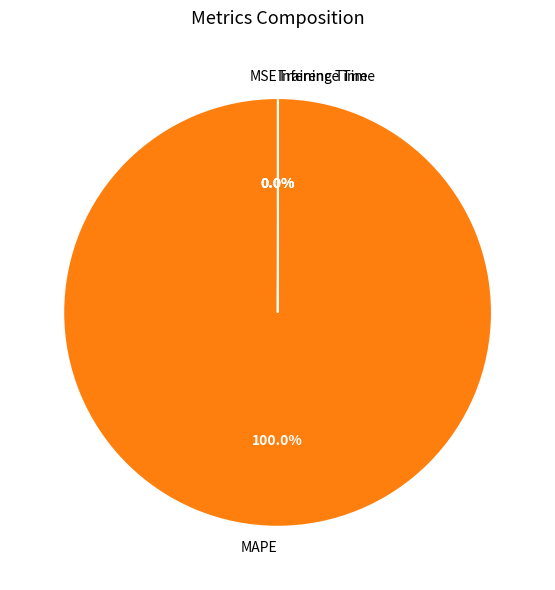

What percentage is the MAPE slice, to the nearest percent?

100%